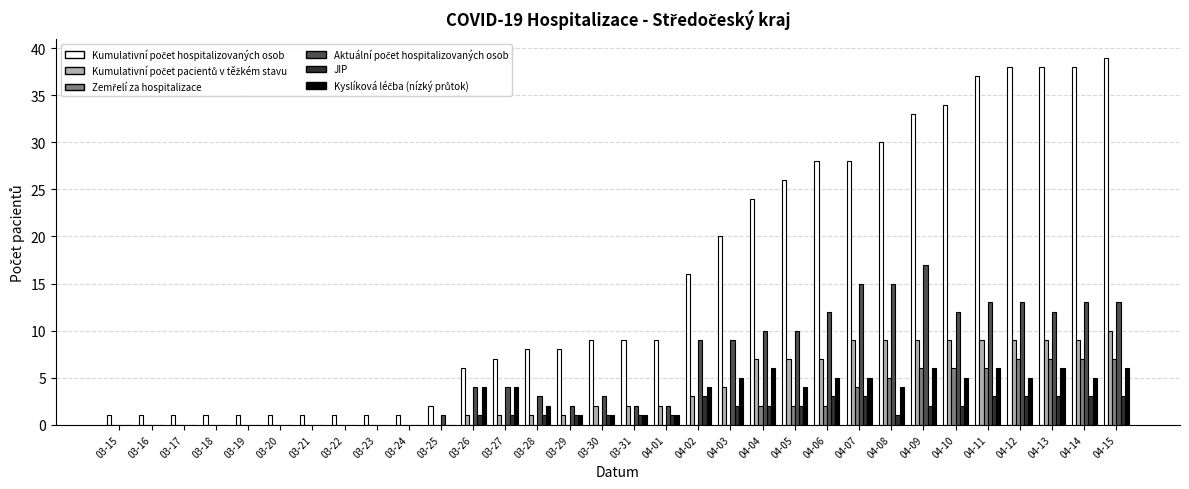

How many series are shown in this chart?

6